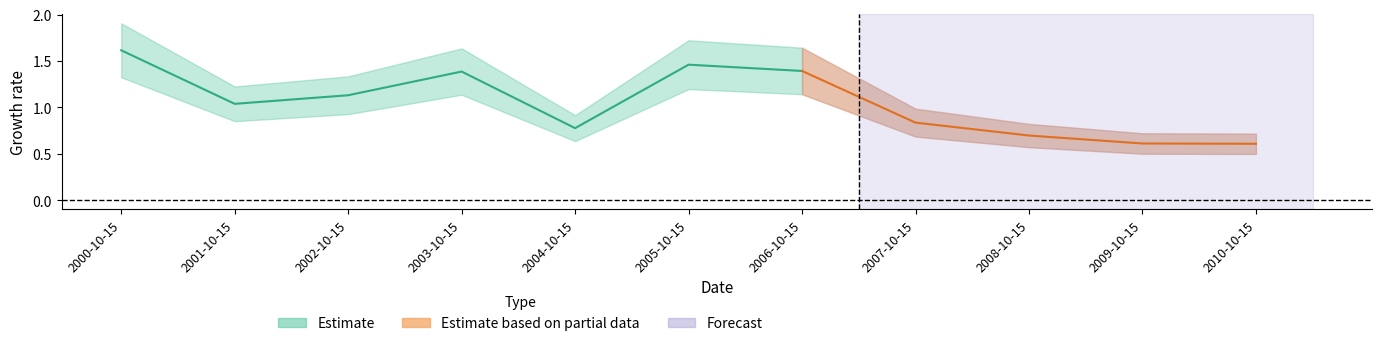

Is it true that the value at 2007-10-15 is 0.8?

True